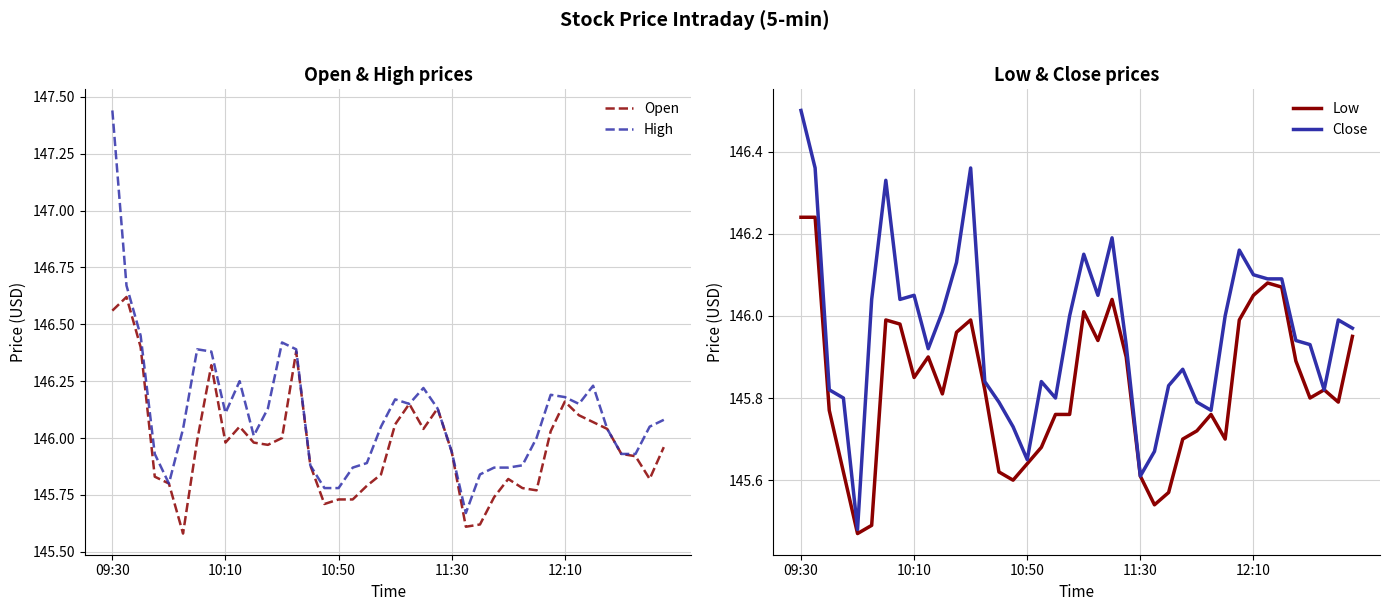

What is the total value across all series at 26?

582.9